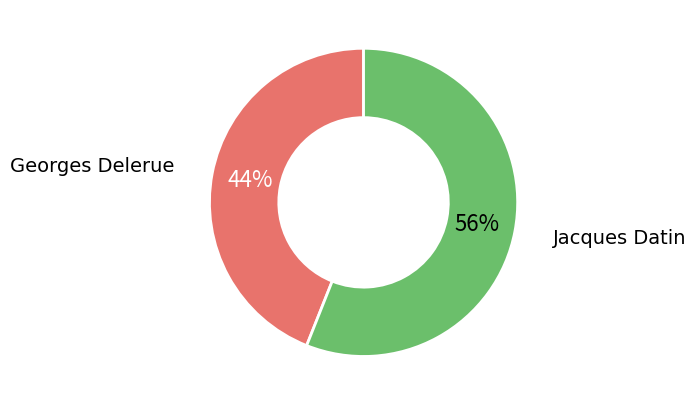

To the nearest percent, what is the difference between the largest and smallest slice percentages?

12%